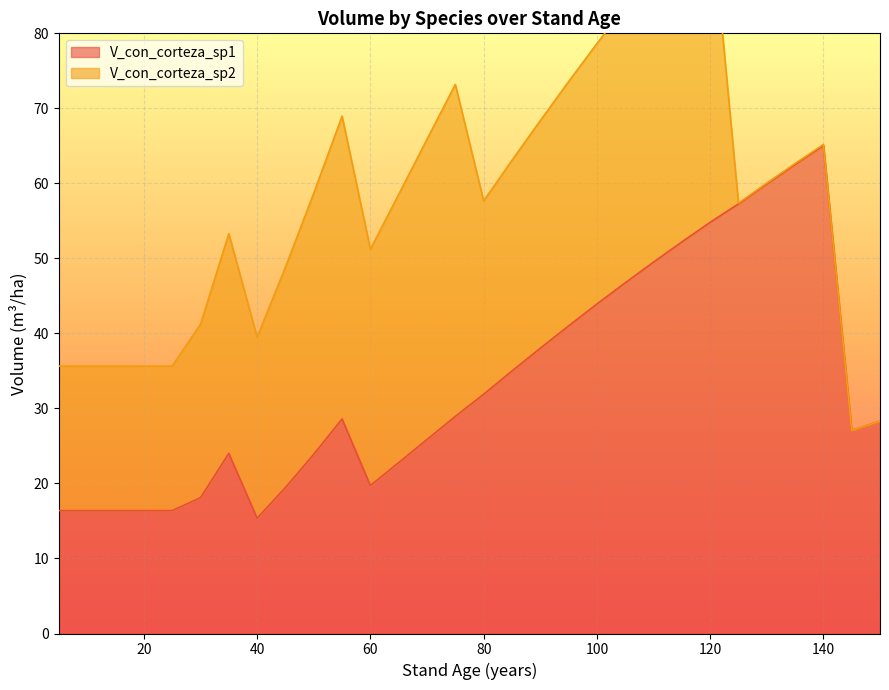

True or false: there are more than 0 points higher than both neighbors.

False